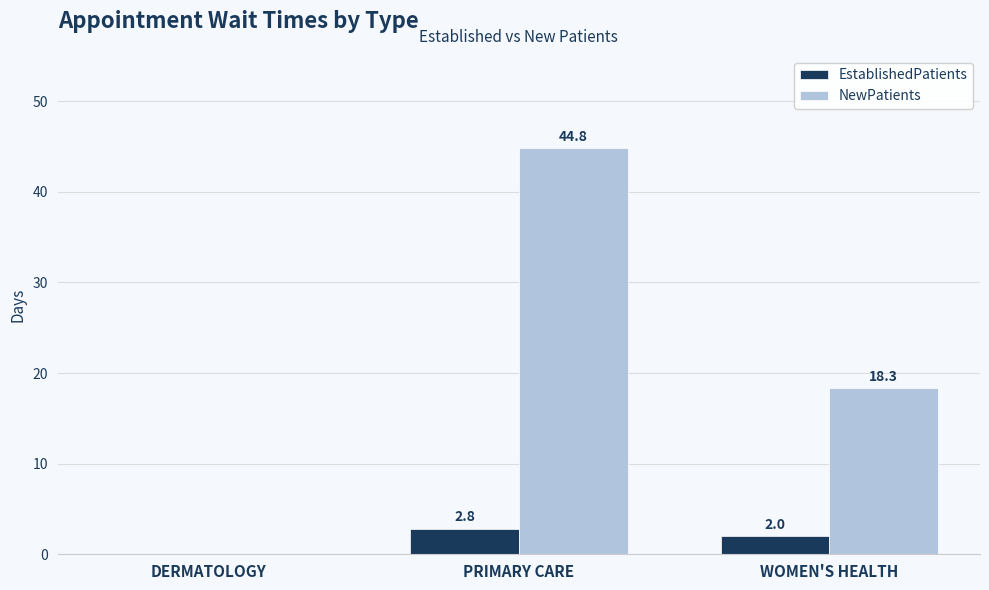

Is the value of EstablishedPatients at PRIMARY CARE greater than the value of NewPatients at PRIMARY CARE?

No